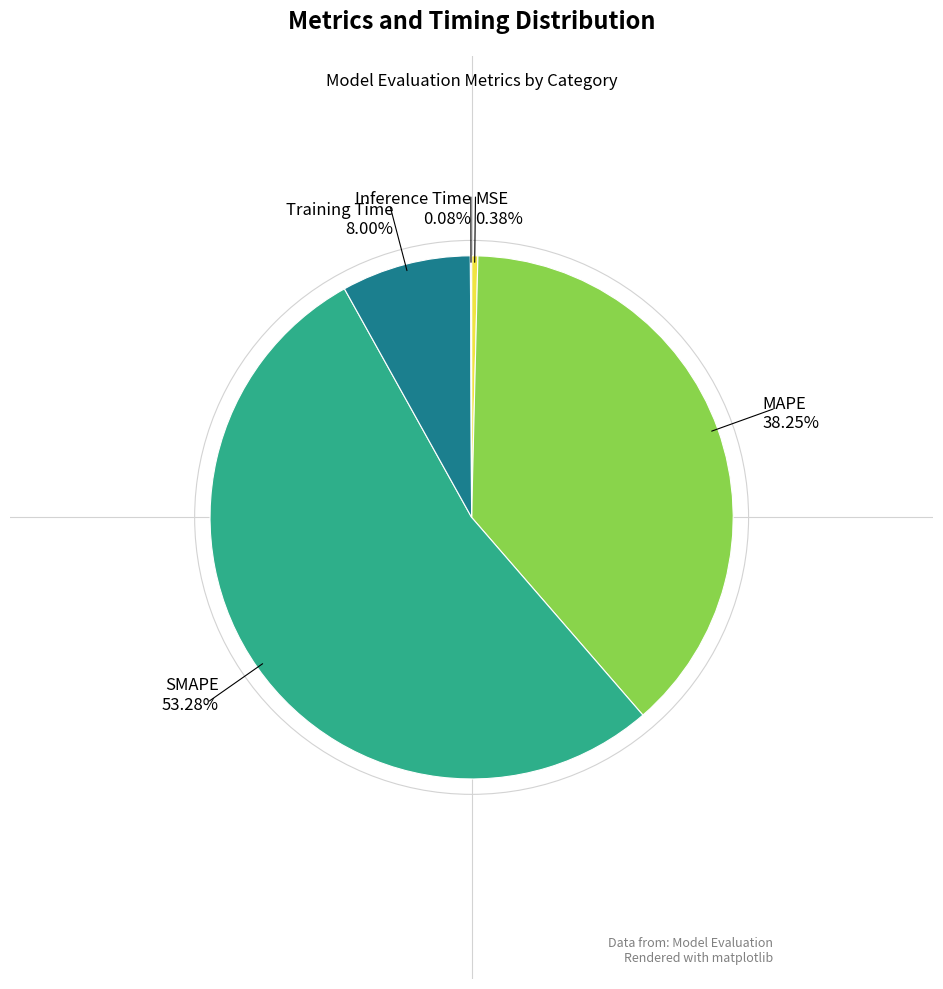

Does SMAPE represent more than half of the total?

Yes